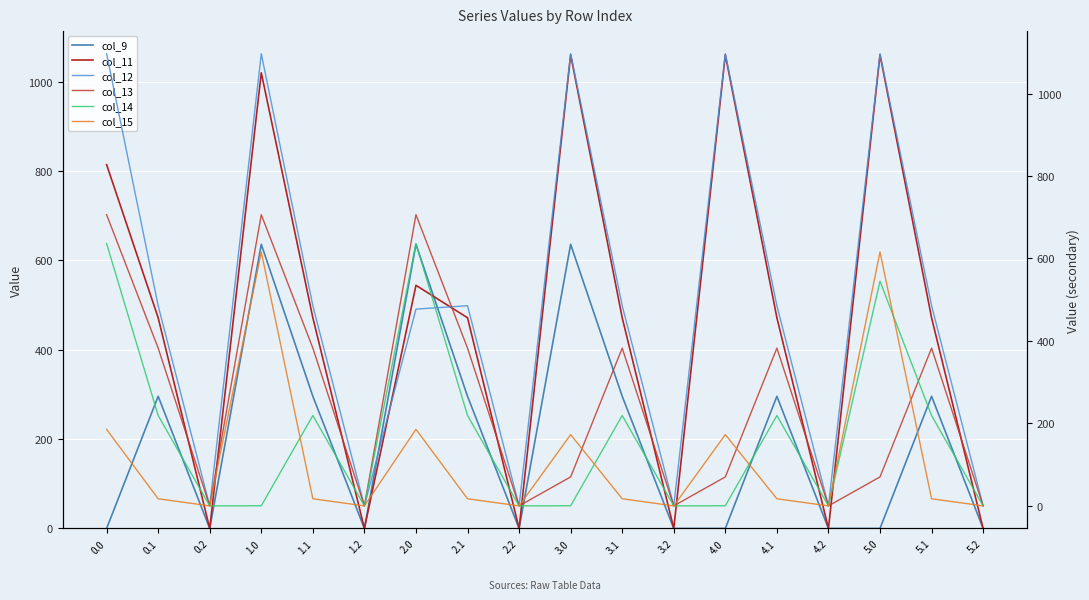

Read the col_13 value at 2.0.

706.2